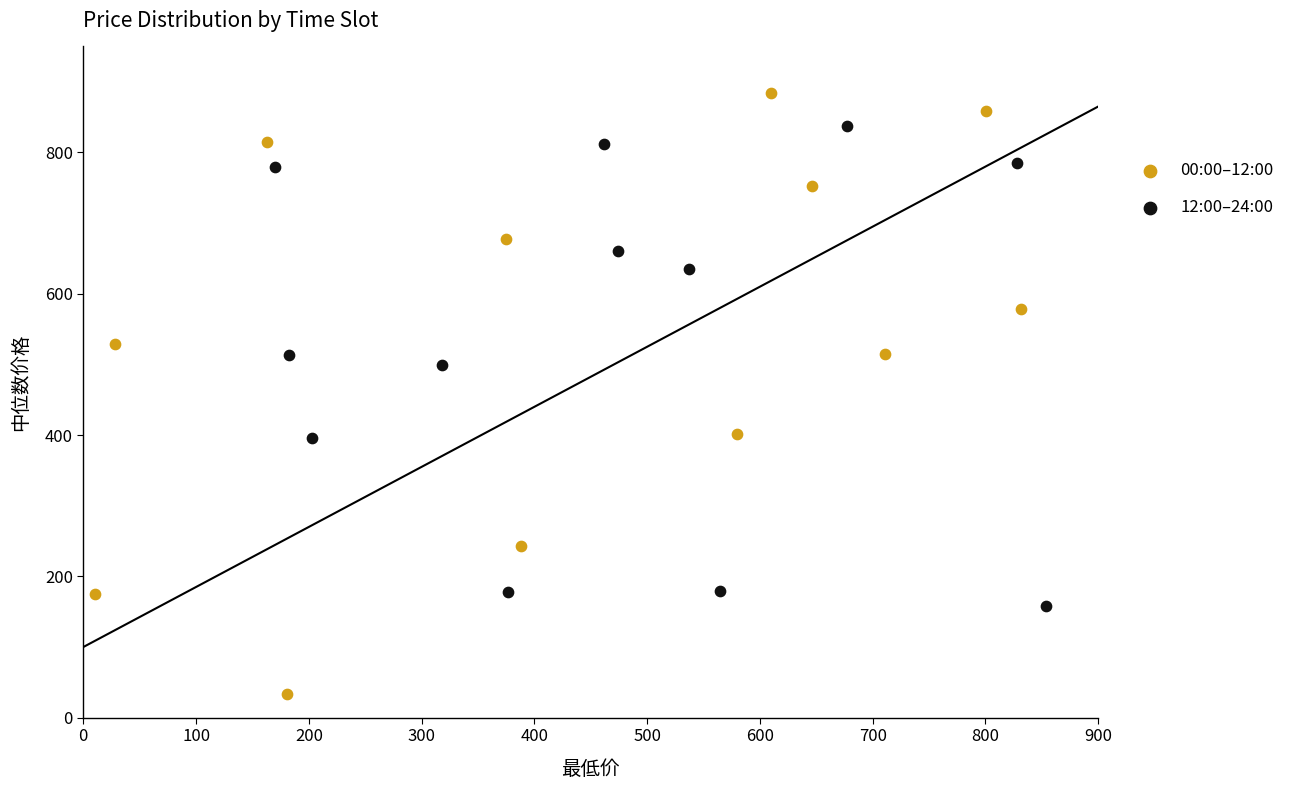

Which series contains the lowest Y value?

00:00–12:00